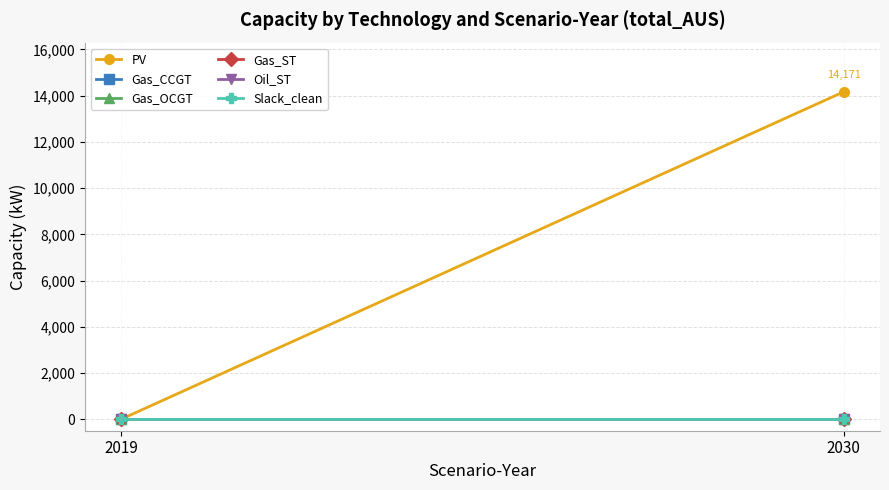

Where is Gas_OCGT nearest to the value 0?

2019